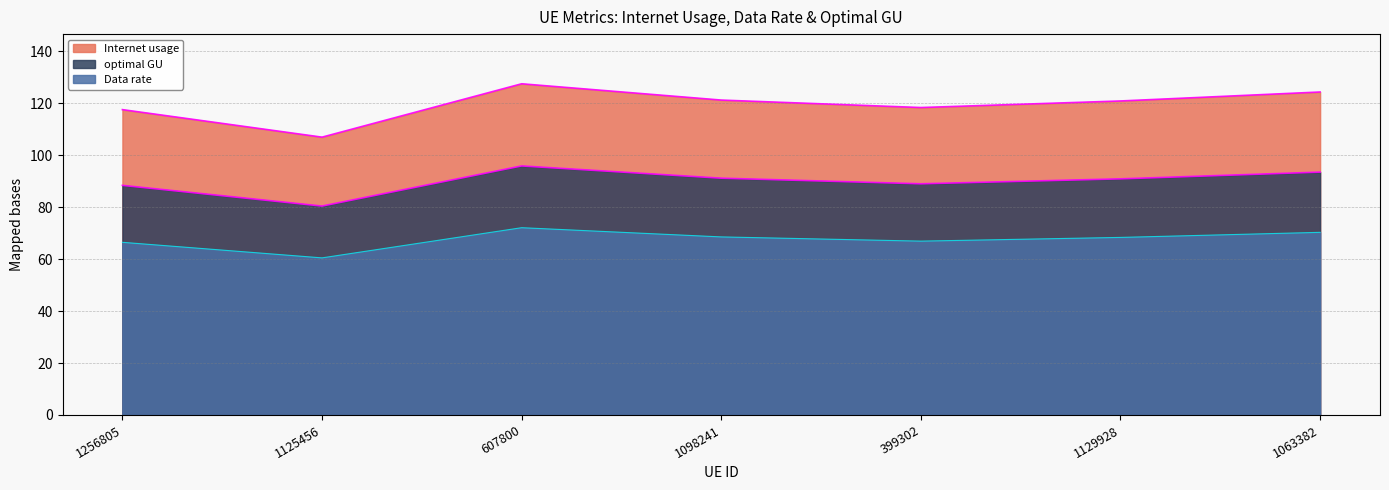

True or false: Data rate and optimal GU intersect in this chart.

False